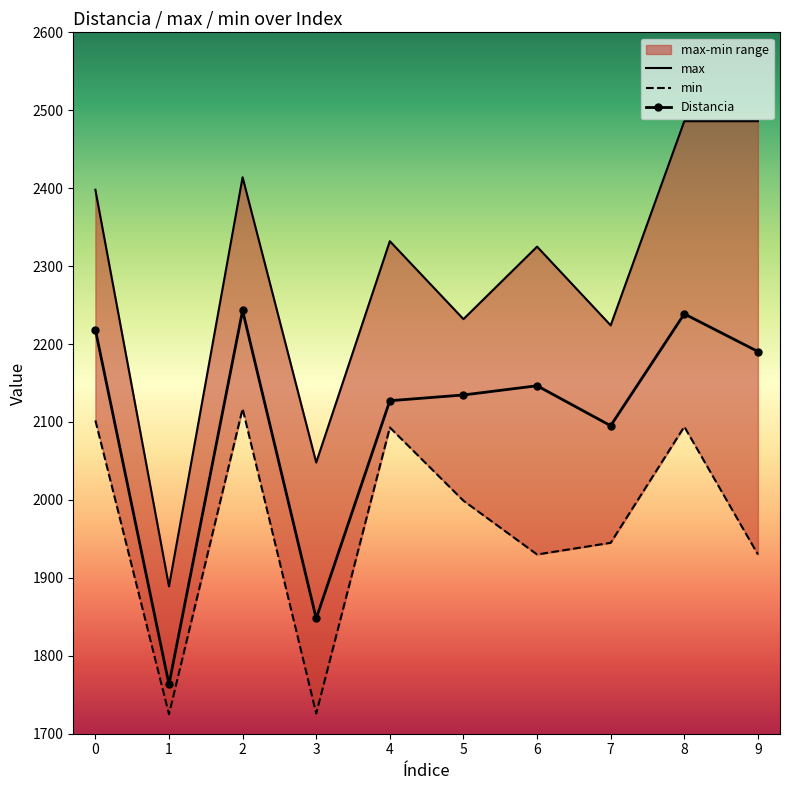

What is the difference between the max values at 0 and 3?

350.0